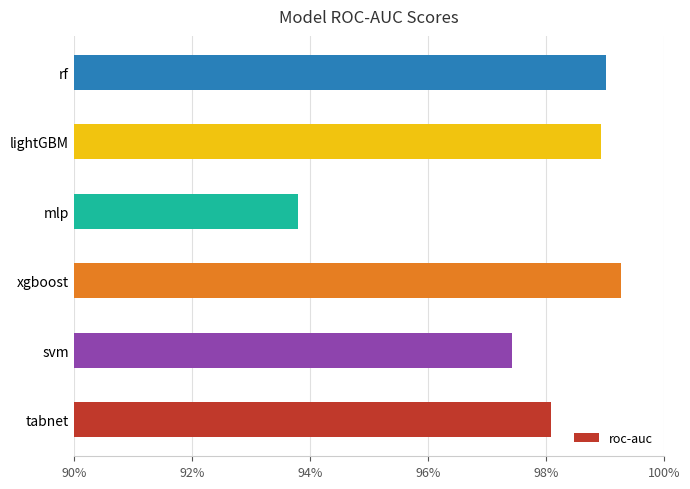

What is the average value?

1.0